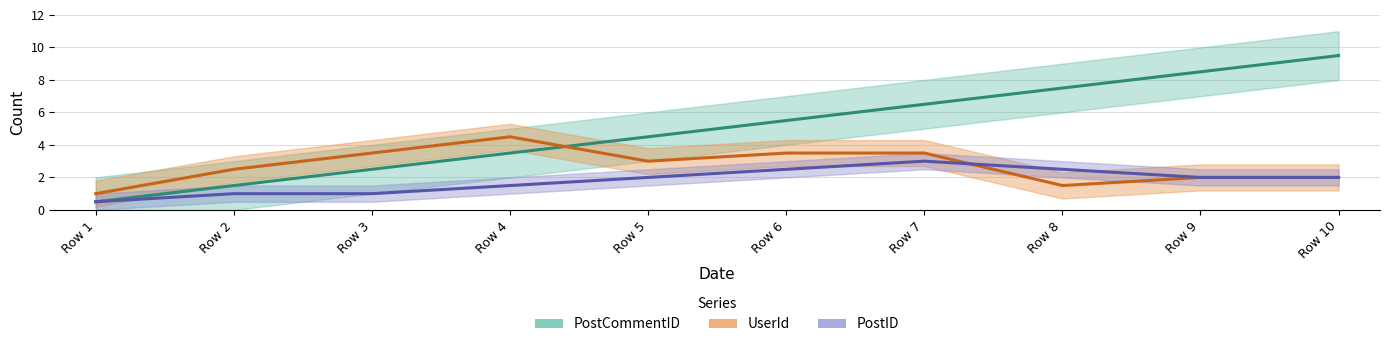

The value of PostID at 3/24/2013 is 1. True or false?

False